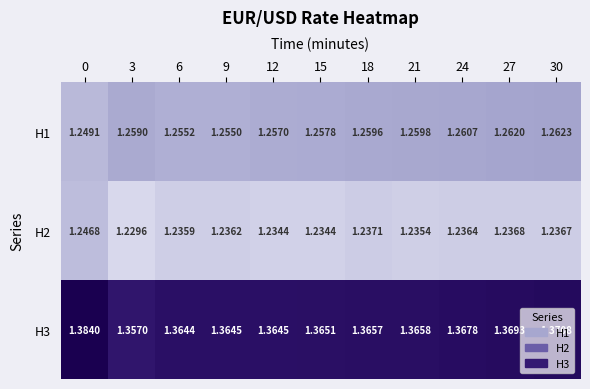

At how many categories does at least one series exceed 1?

11